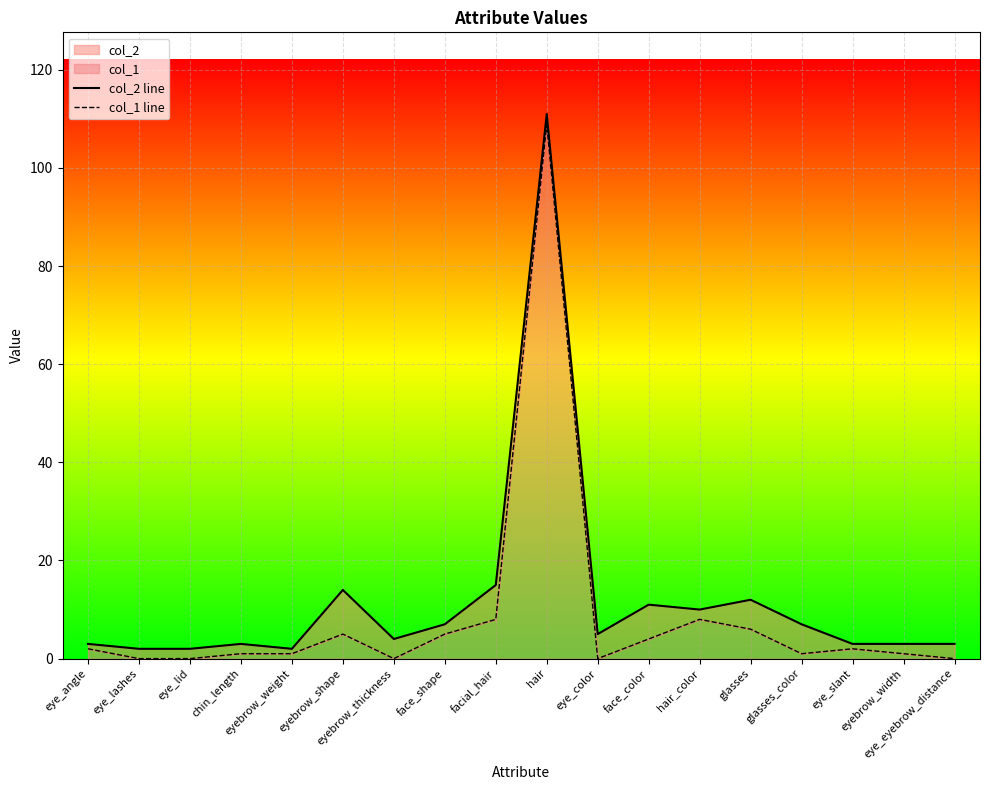

What is the label of the 7th point from the left?

eyebrow_thickness